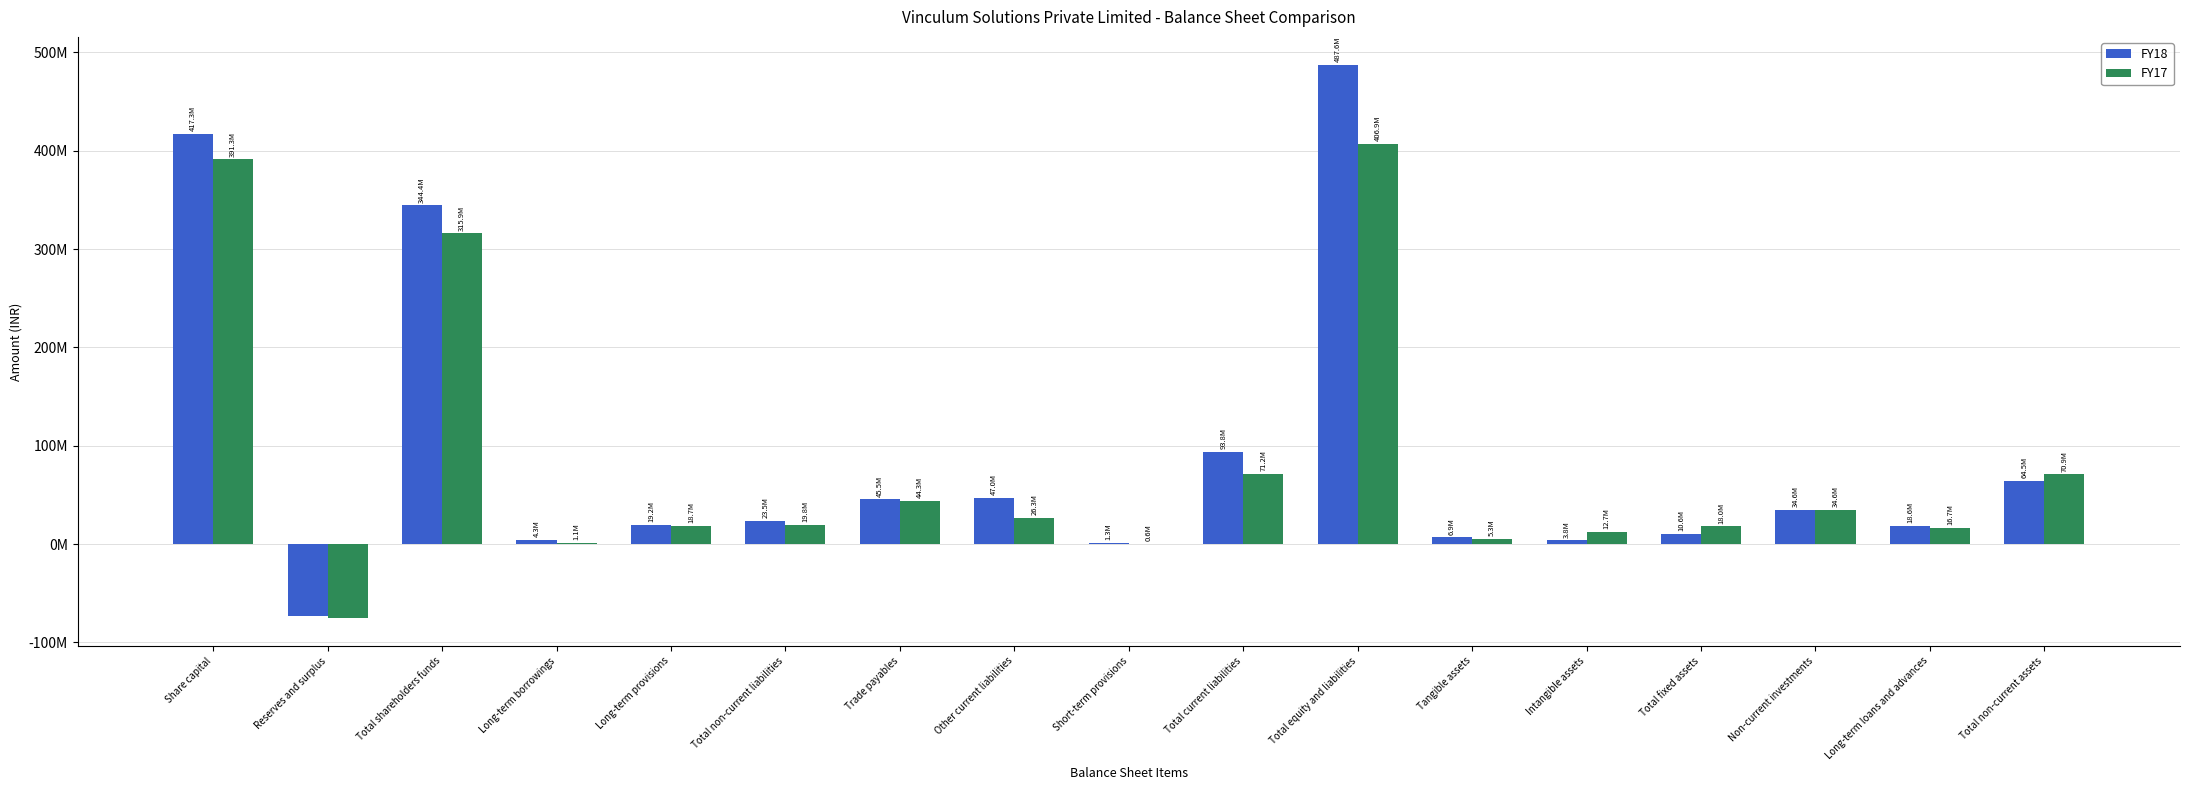

Are the bars grouped side by side (vs. stacked)?

Yes